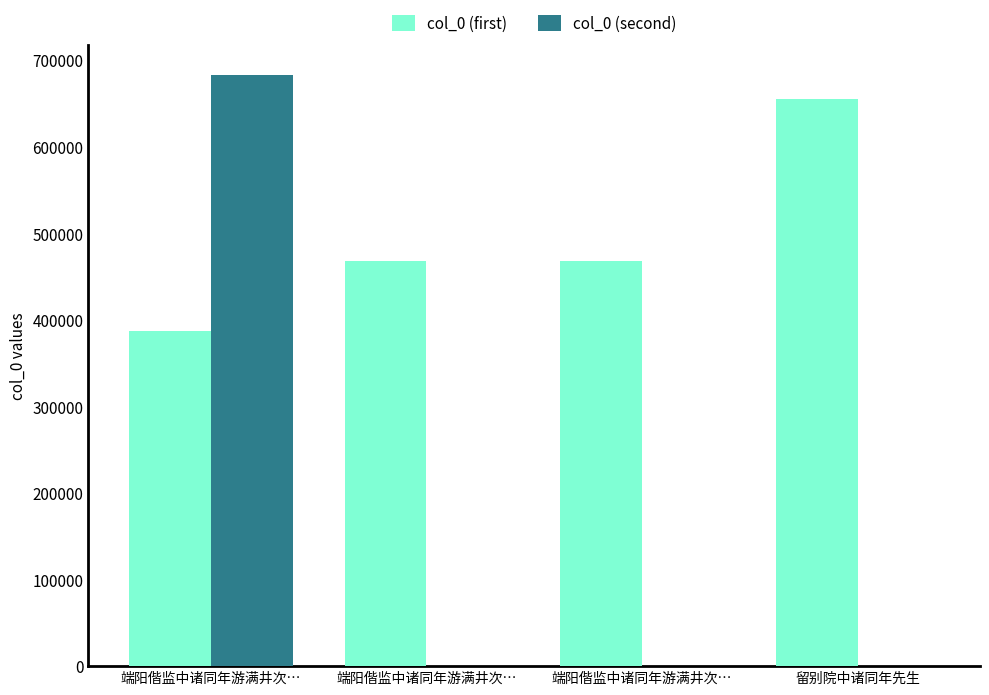

What is the total value across all series at 端阳偕监中诸同年游满井次…?

1070646